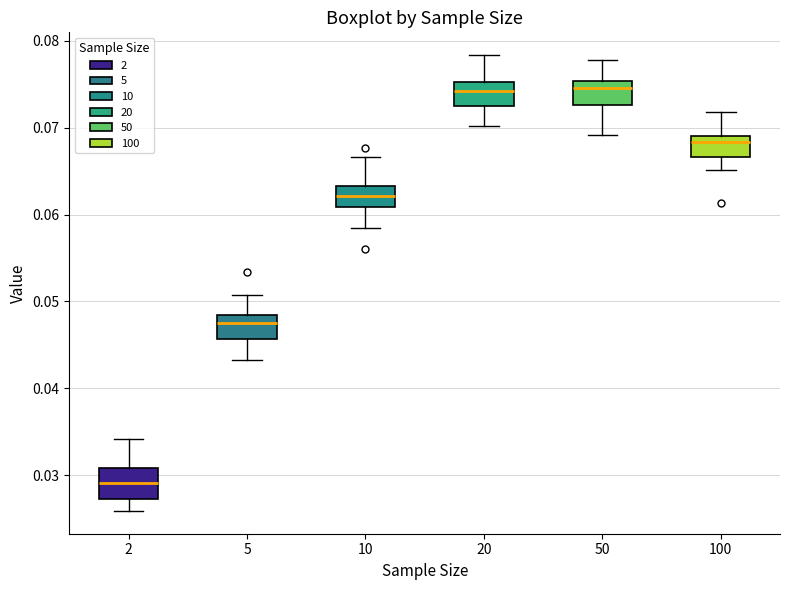

Reading left to right, transcribe this box plot: for each box, give where its median line is, the range the box spans, and where its two whiskers end, as read against the y-axis. The values are not printed on the chart, so give them approximately, as read against the axis.

2: median 0.029, box 0.027 to 0.031, whiskers 0.026 to 0.034
5: median 0.047, box 0.046 to 0.048, whiskers 0.043 to 0.051
10: median 0.062, box 0.061 to 0.063, whiskers 0.058 to 0.067
20: median 0.074, box 0.072 to 0.075, whiskers 0.070 to 0.078
50: median 0.075 (just below the box's upper edge), box 0.073 to 0.075, whiskers 0.069 to 0.078
100: median 0.068, box 0.067 to 0.069, whiskers 0.065 to 0.072